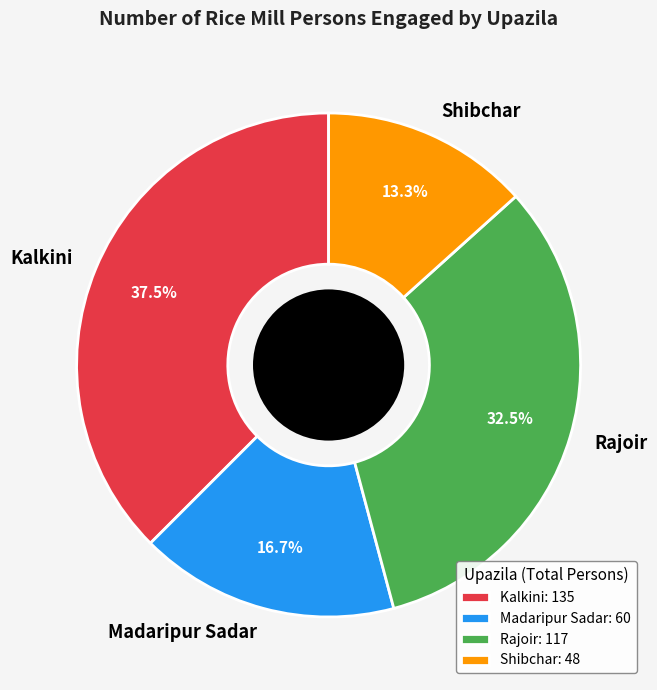

What is the ratio of the value at Kalkini to the value at Shibchar?

2.8